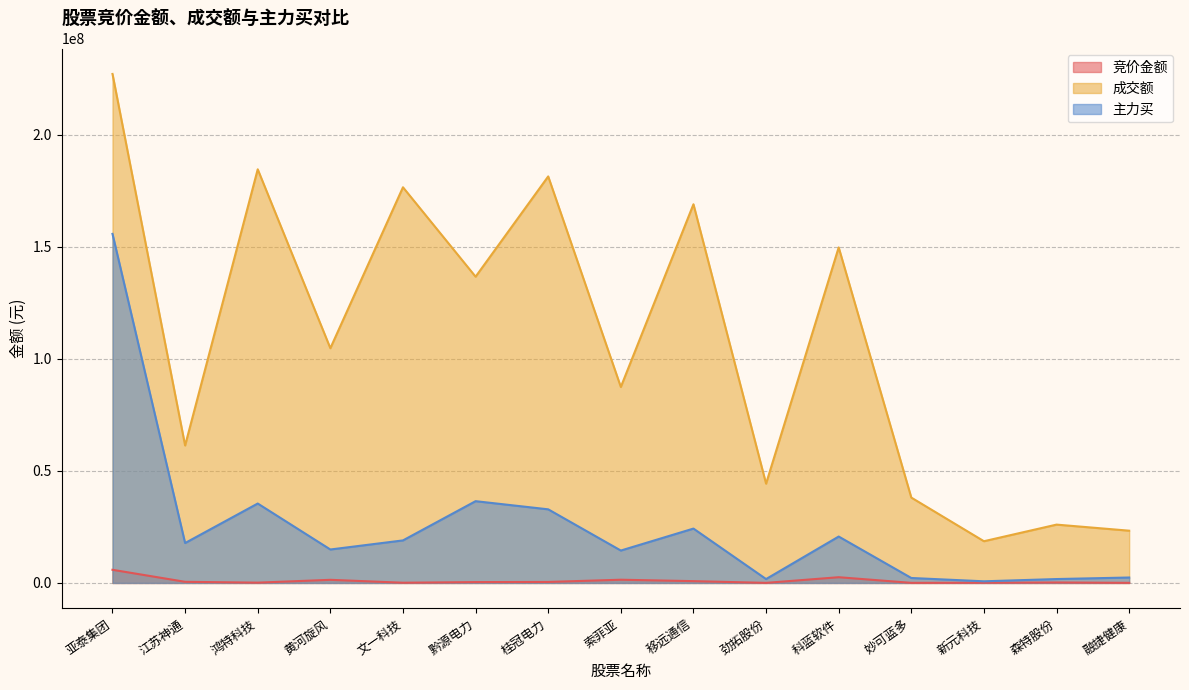

What is the sum of the 主力买 values at 劲拓股份 and 文一科技?

20722400